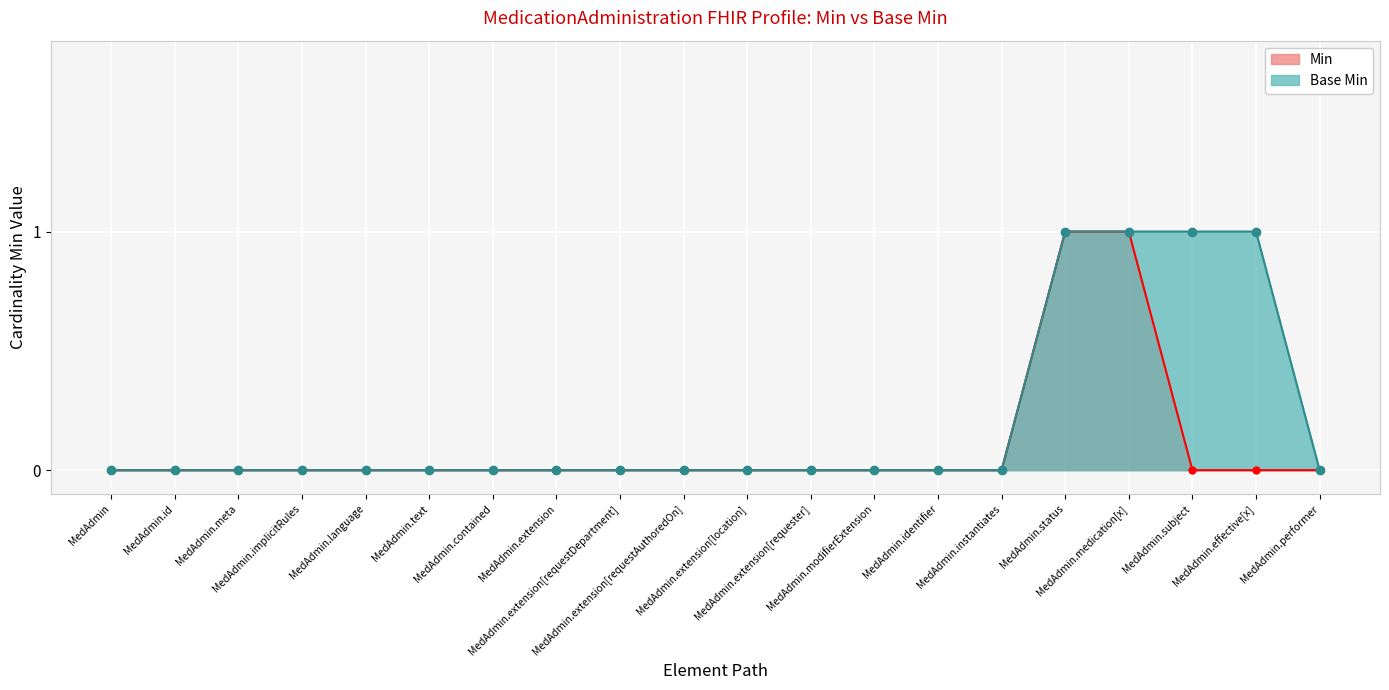

Is it true that Min equals 1 at MedAdmin.contained?

False